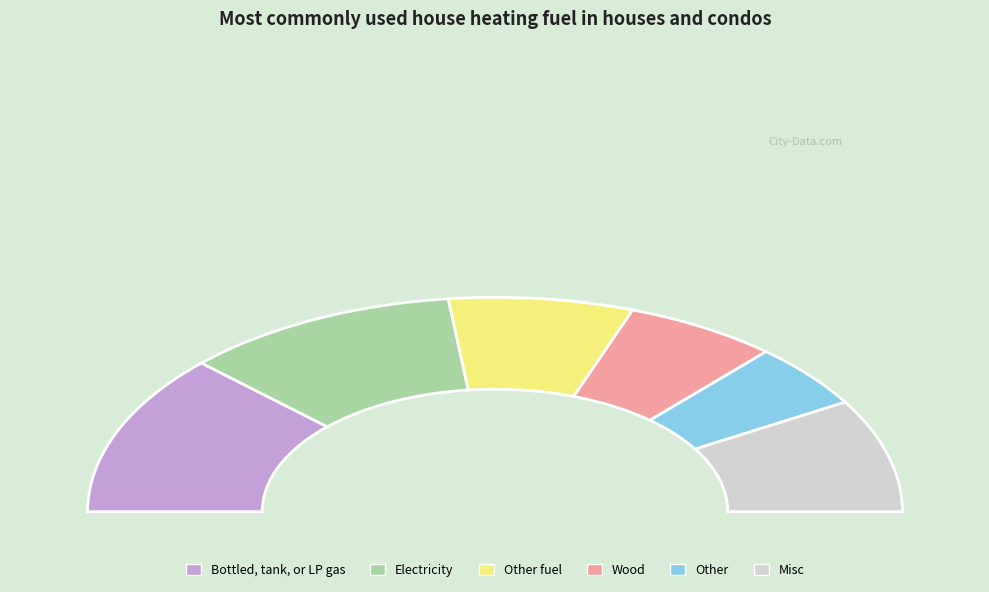

Does any single category account for the majority?

No